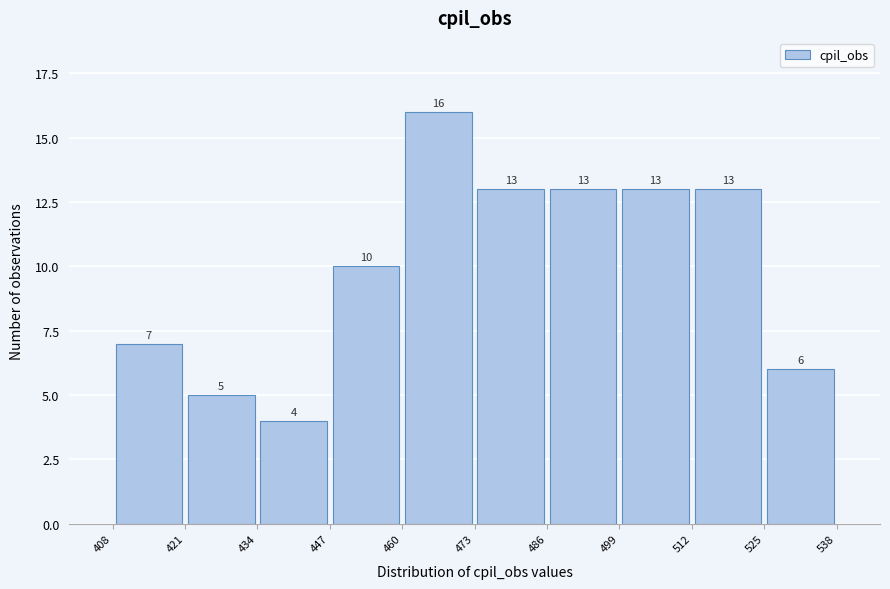

What is the height of the bar covering 434 to 447 on the x-axis?

4